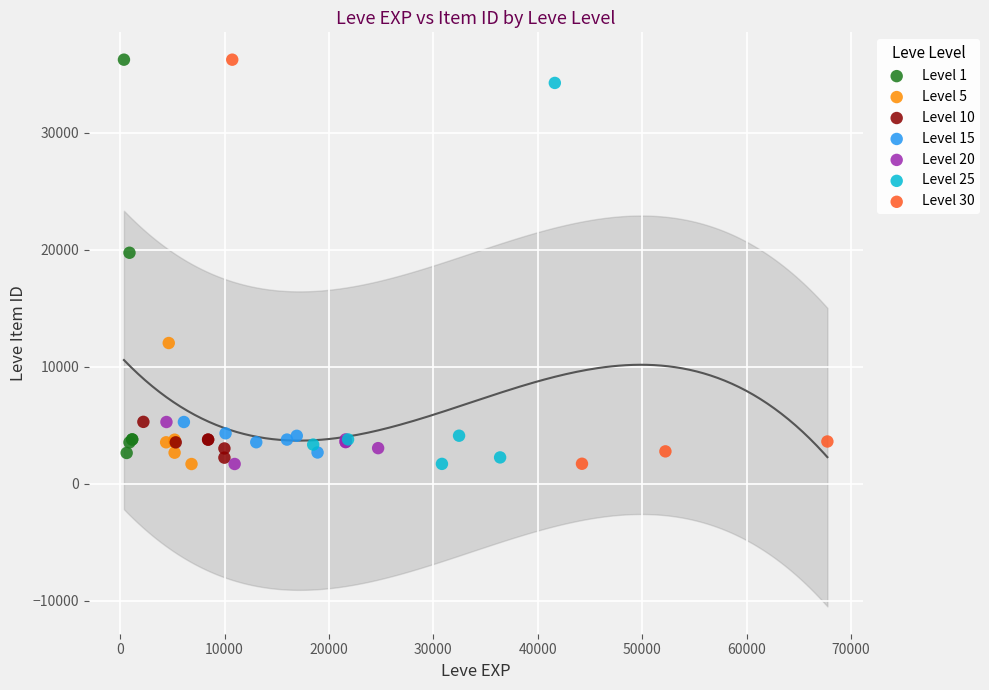

What are all the series names shown in the legend?

Level 1, Level 5, Level 10, Level 15, Level 20, Level 25, Level 30